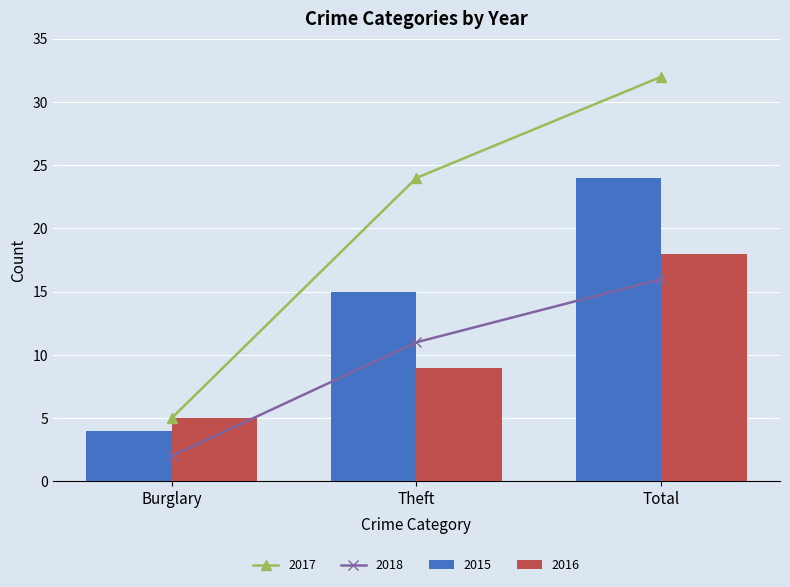

Is the value of 2016 at Total greater than the value of 2015 at Burglary?

Yes